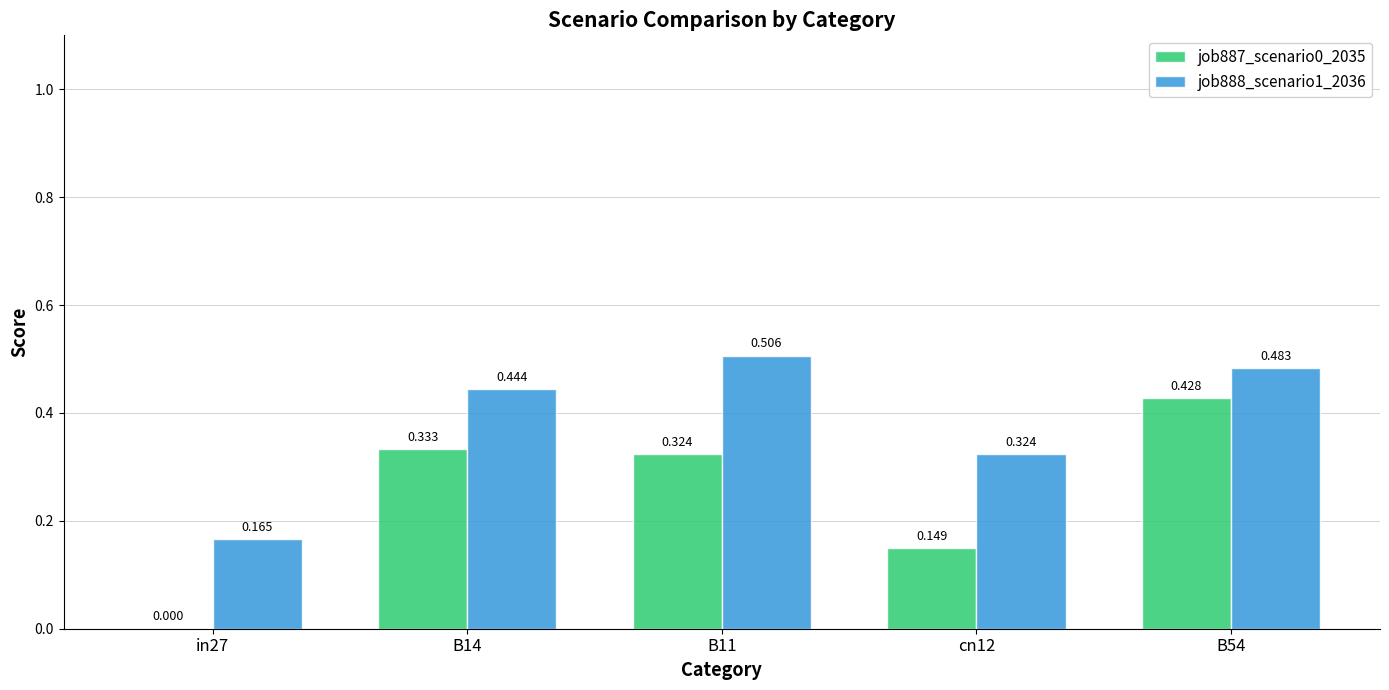

Is the value of job887_scenario0_2035 at B14 greater than the value of job888_scenario1_2036 at B54?

No